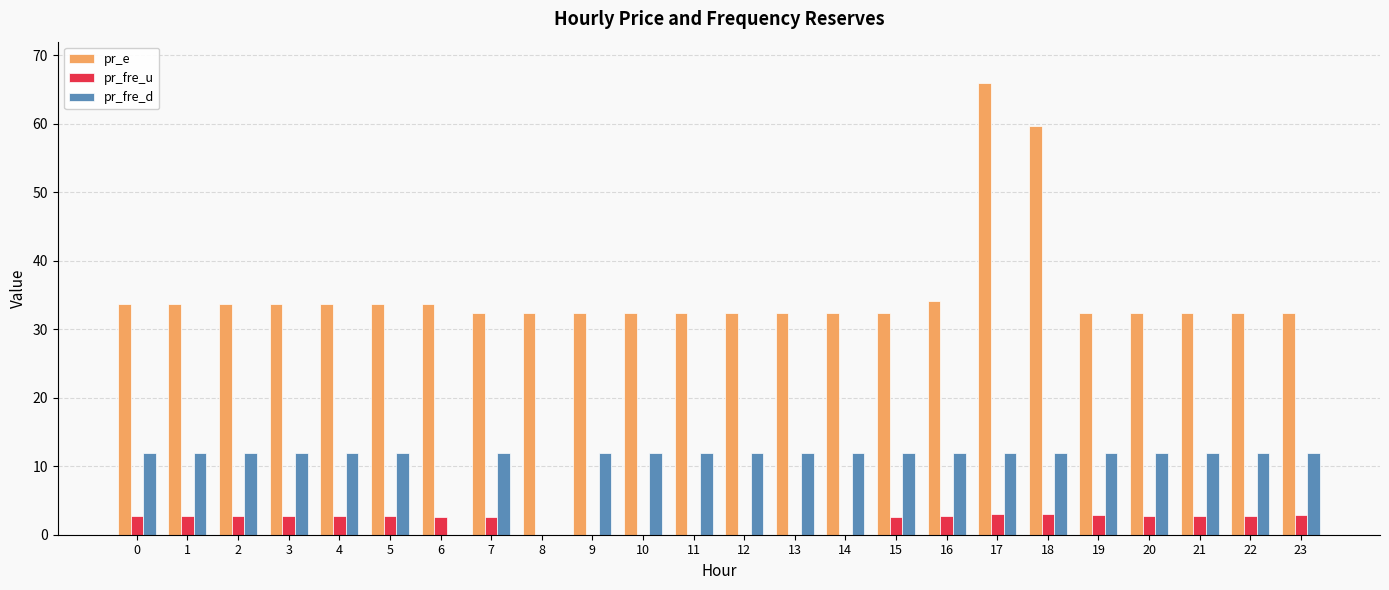

Which series has the largest range (max minus min)?

pr_e